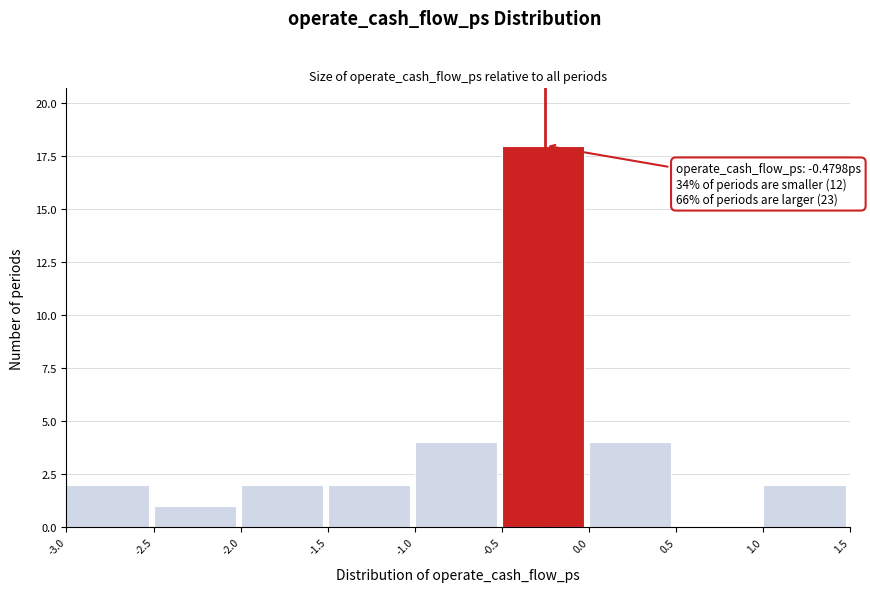

Over which range of the x-axis is the bar tallest?

-0.5 to 0.0